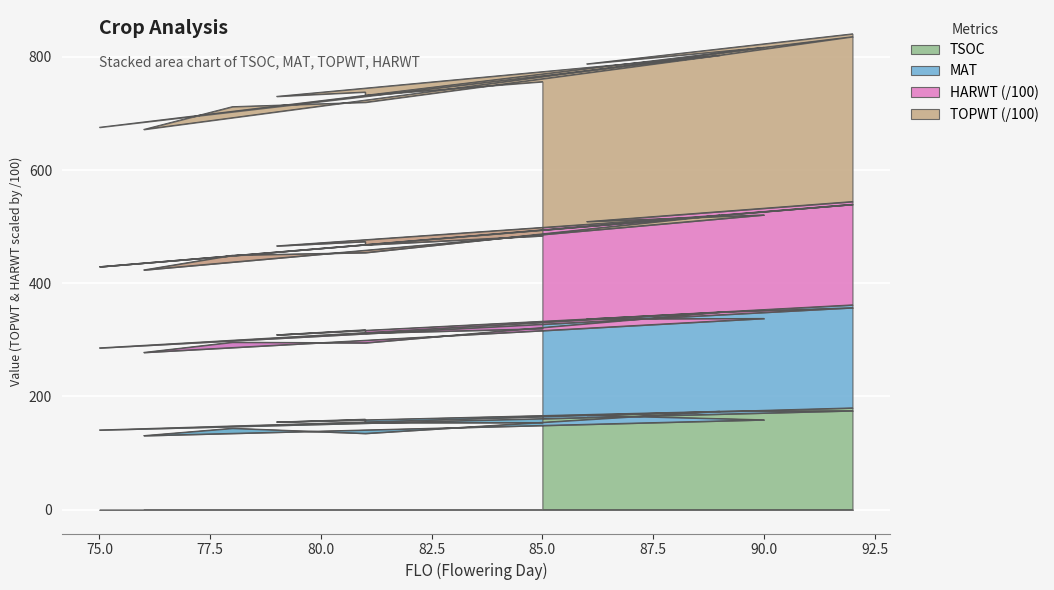

How many data points in MAT are less than 756?

7